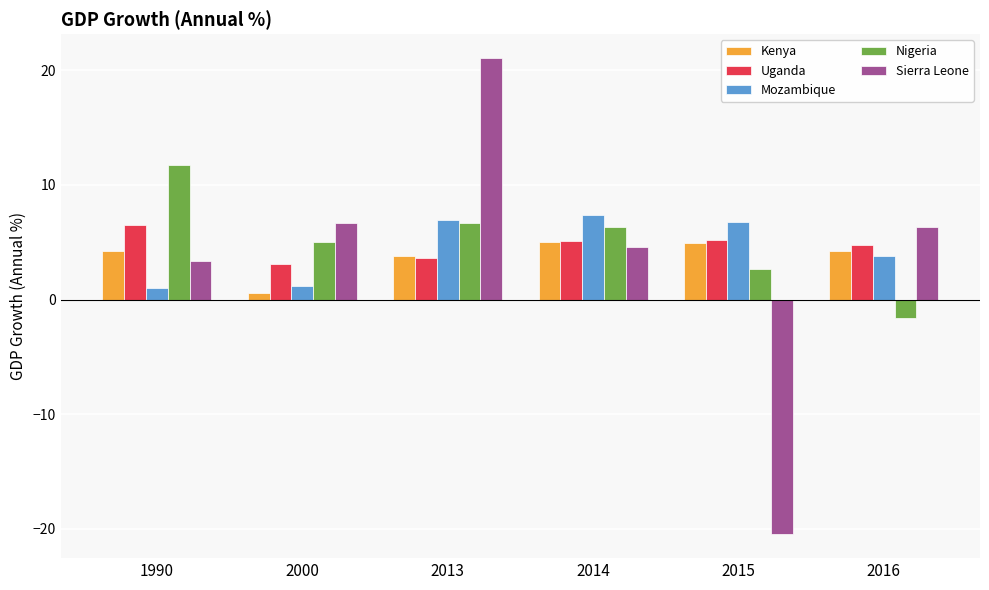

How many data points in Mozambique are less than 6?

3